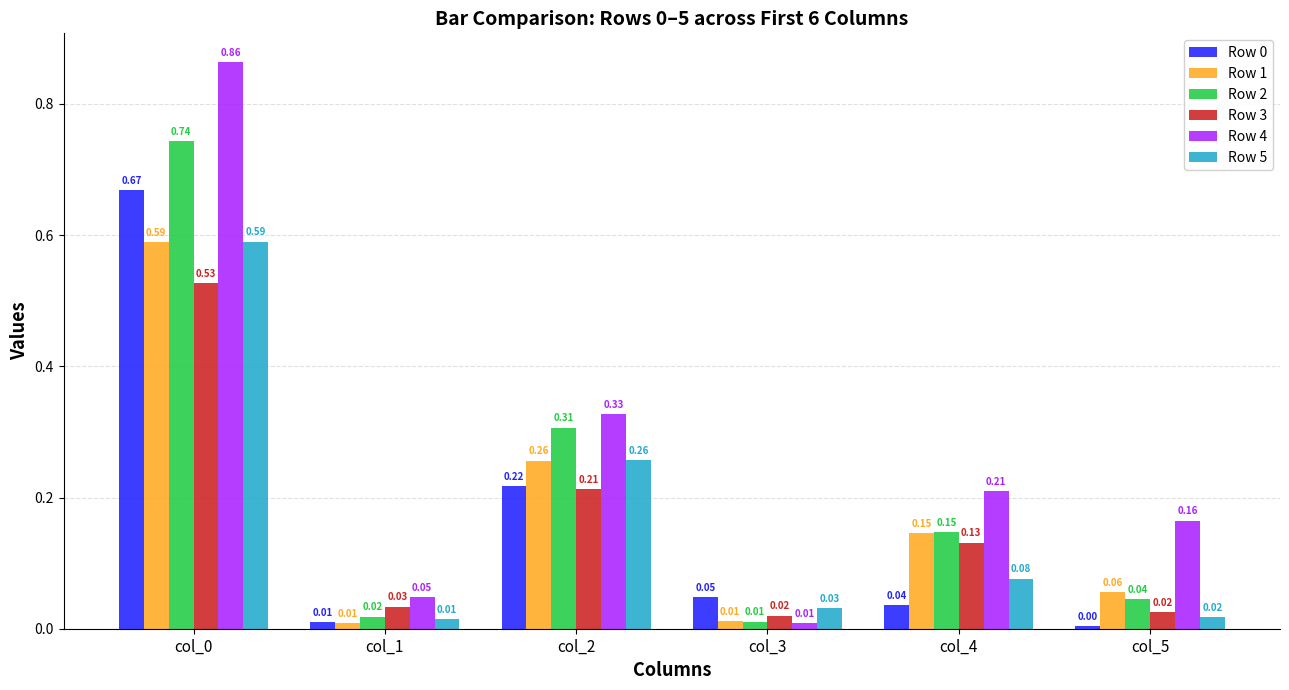

Which series has the largest total across all categories?

Row 4